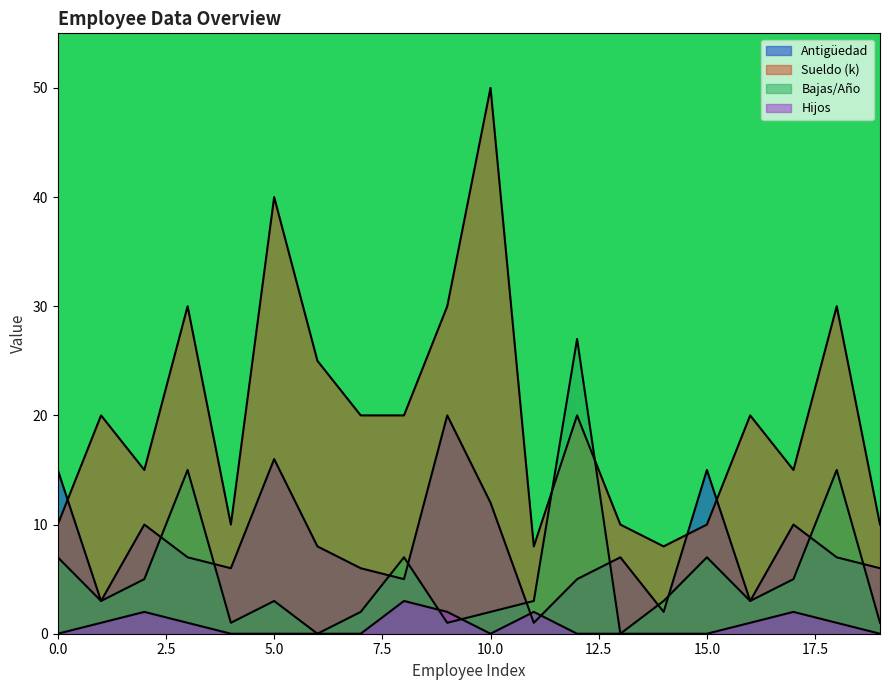

How many values in Hijos are above zero?

9